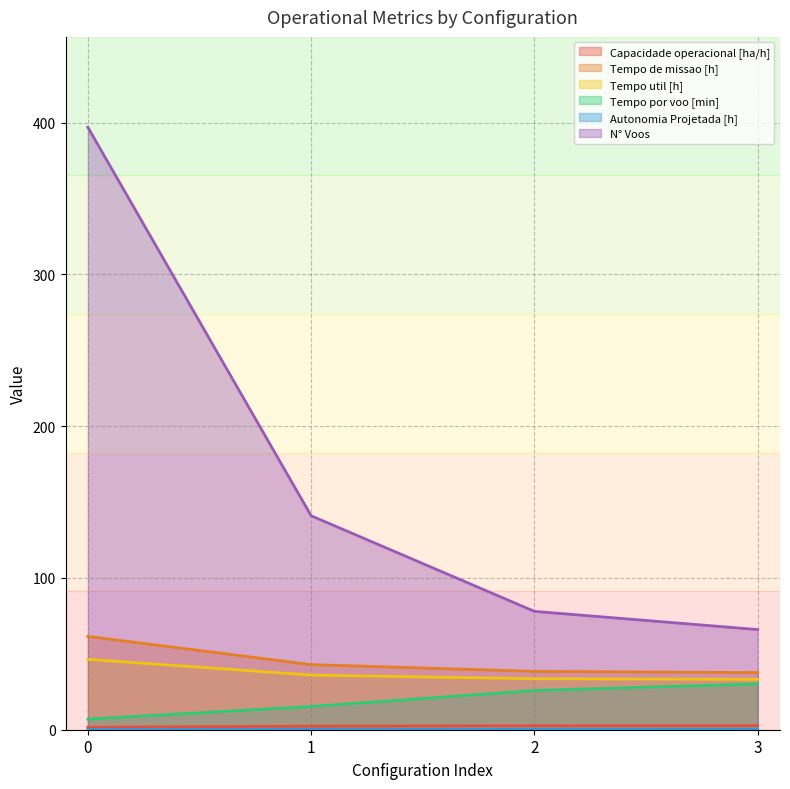

How many values in the N° Voos series exceed 141?

1